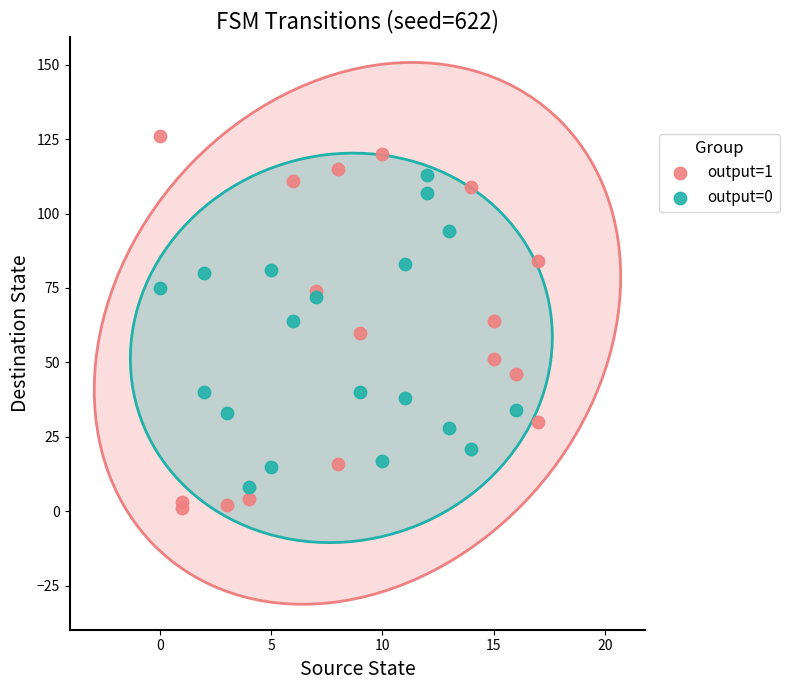

Which series contains the highest Y value?

output=1